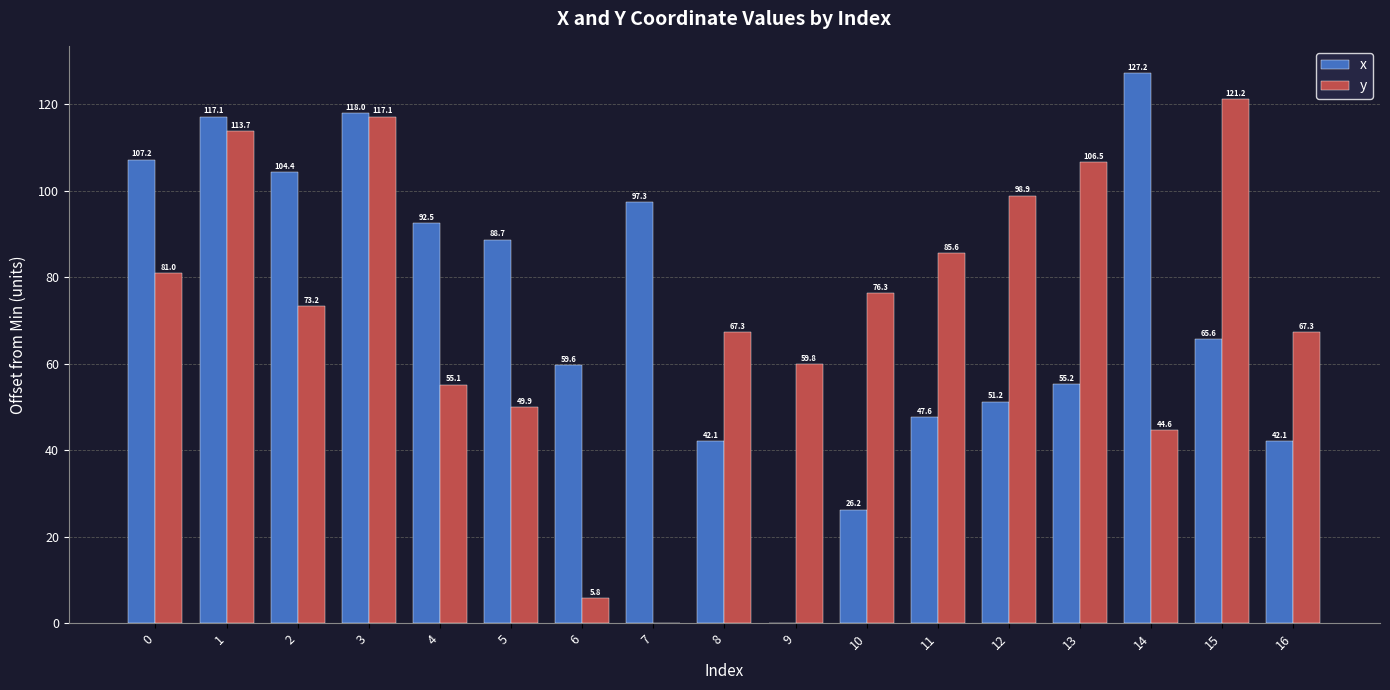

What is the difference between the x values at 9 and 16?

42.1